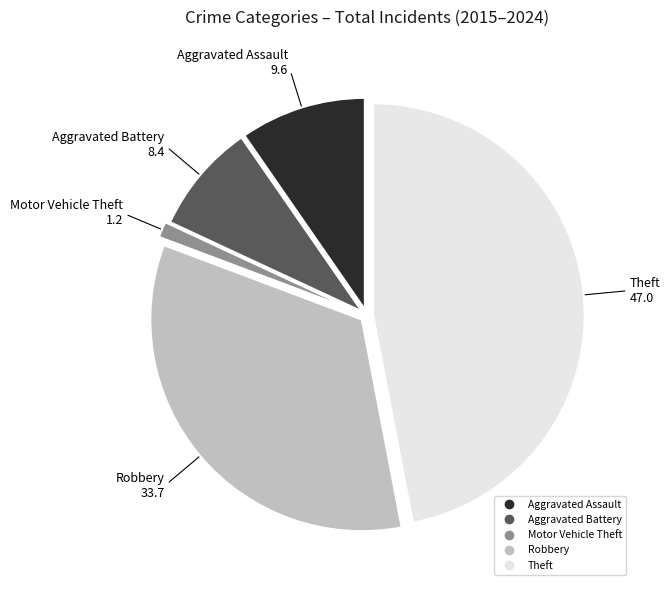

Do Aggravated Assault and Robbery together represent more than half of the pie?

No